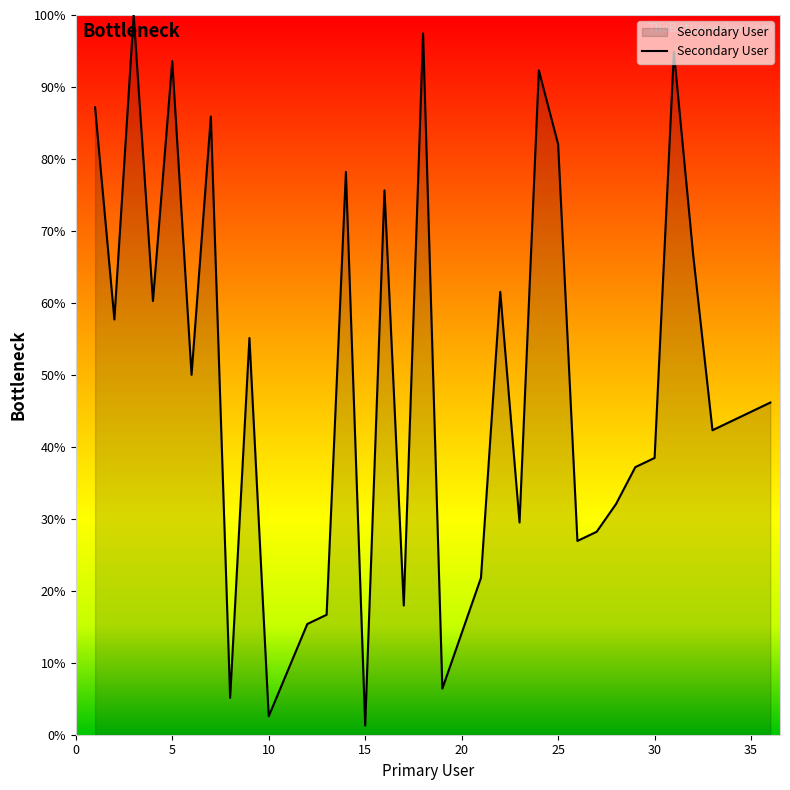

What is the smallest value displayed?

1.3